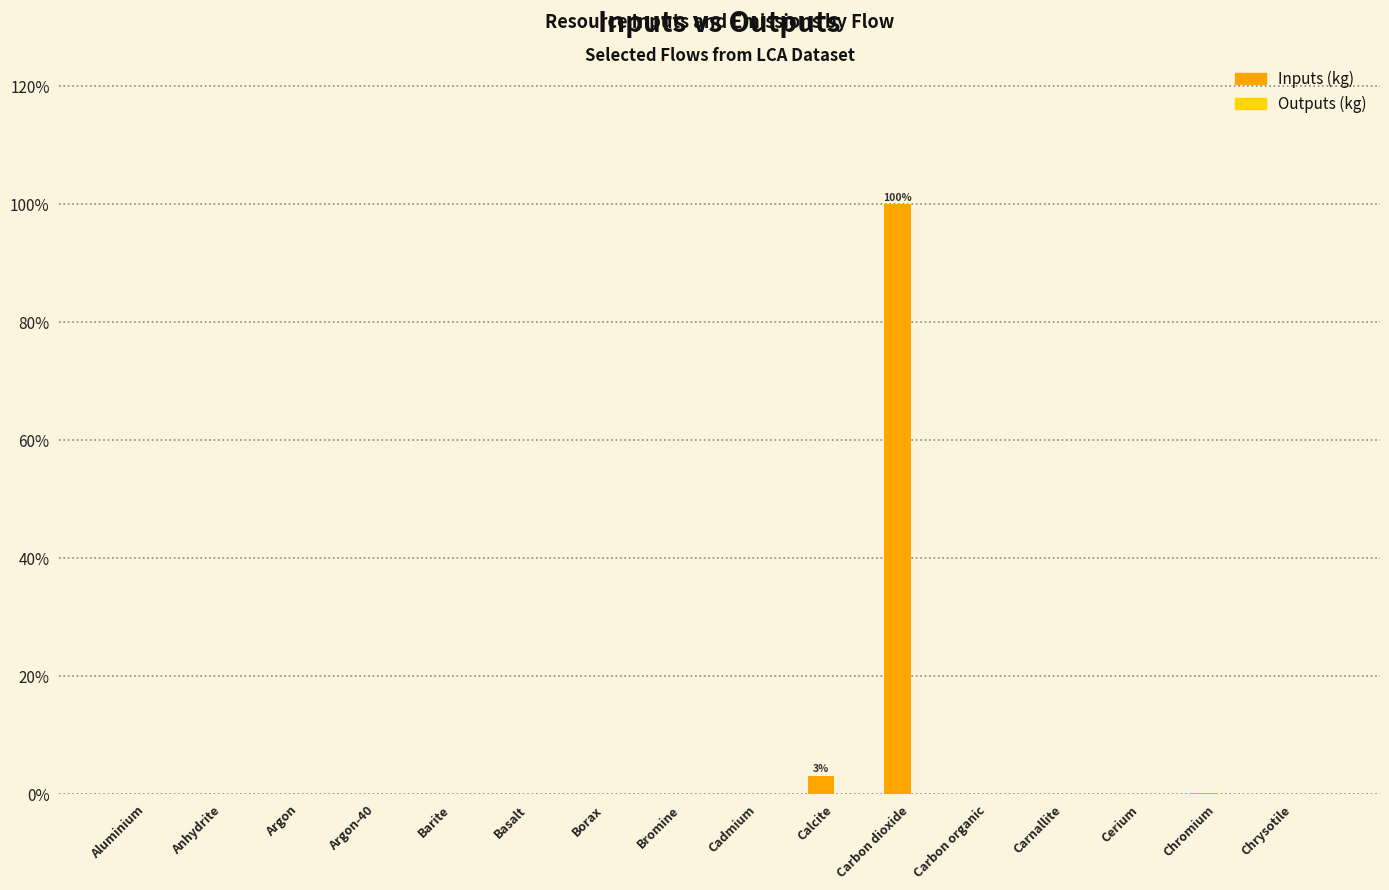

At which category is the sum across all series the highest?

Carbon dioxide